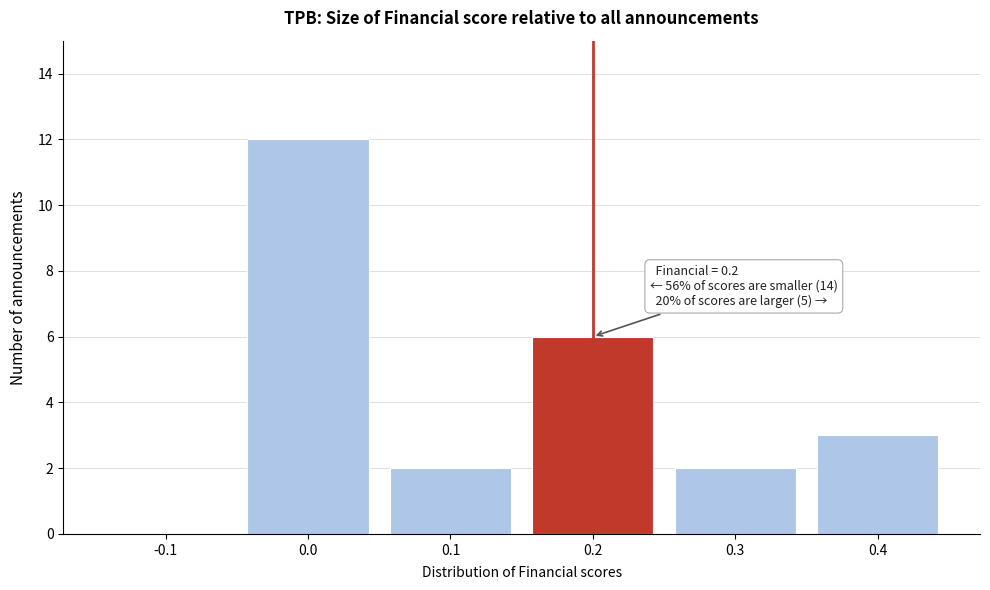

Which range on the x-axis has the tallest bar?

-0.05 to 0.05